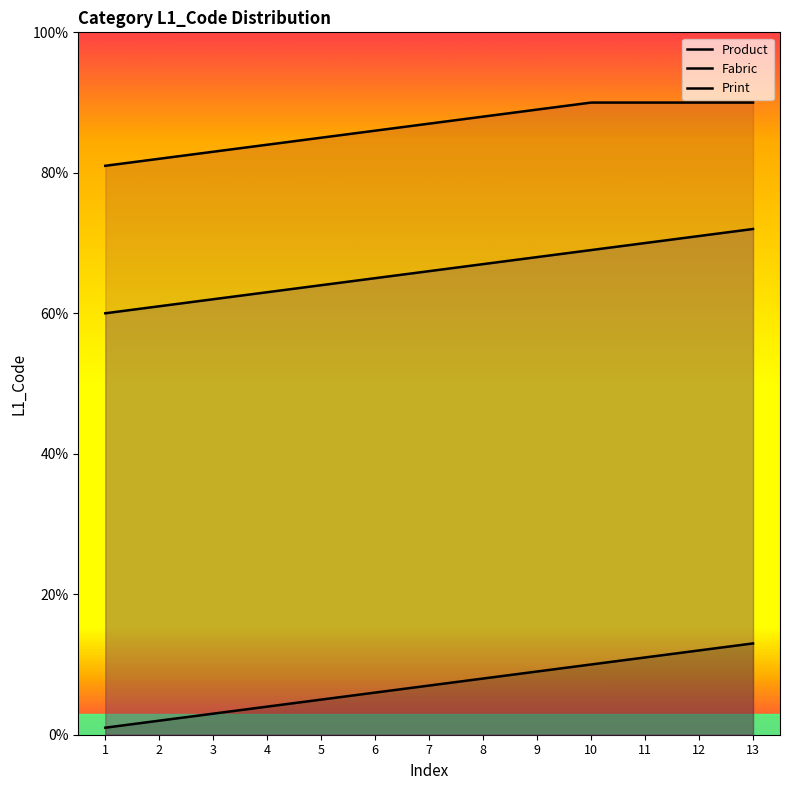

True or false: Product and Fabric intersect in this chart.

False